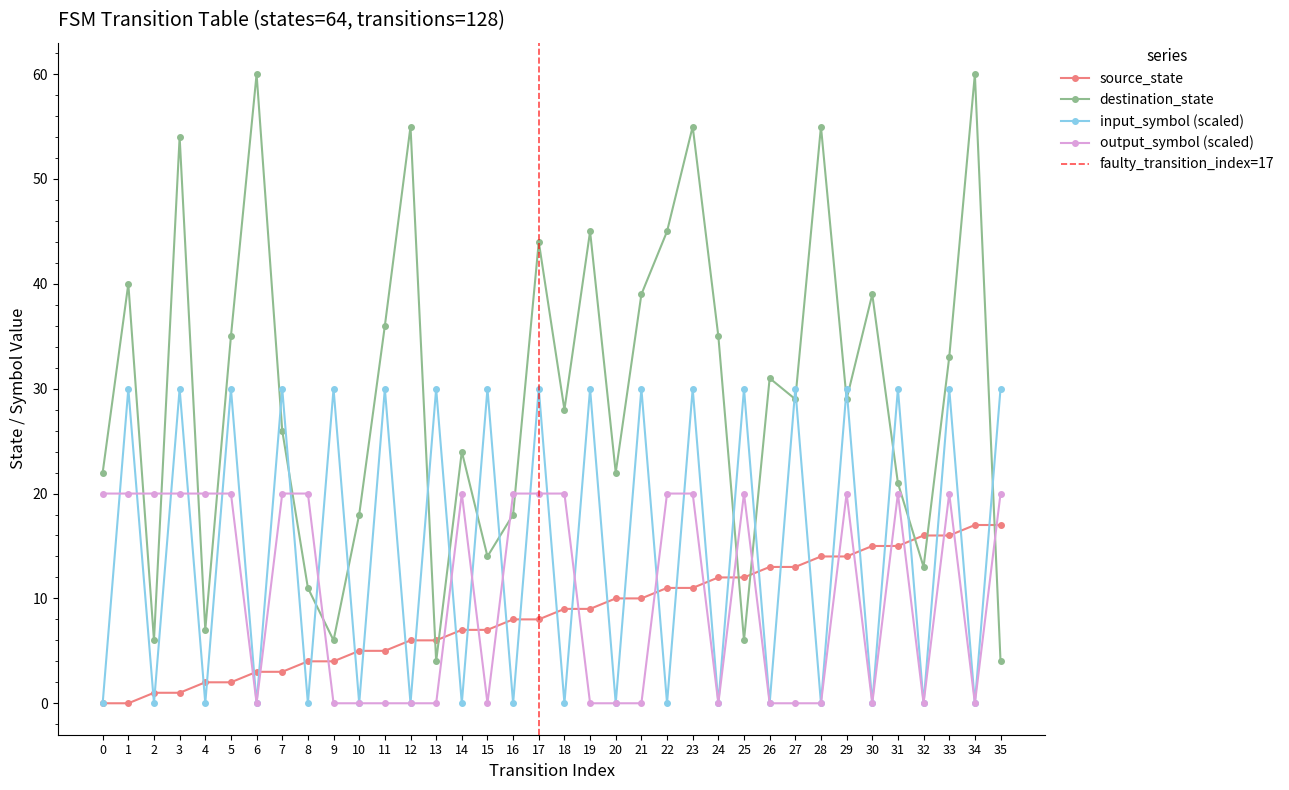

At how many categories does at least one series exceed 56?

2